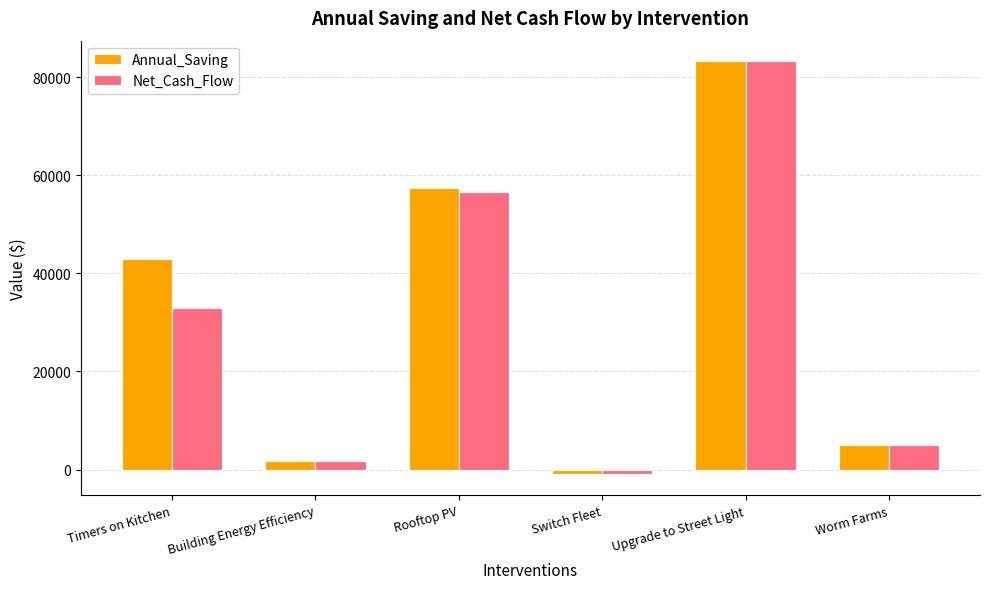

At Timers on Kitchen, list the series in order from largest to smallest.

Annual_Saving, Net_Cash_Flow